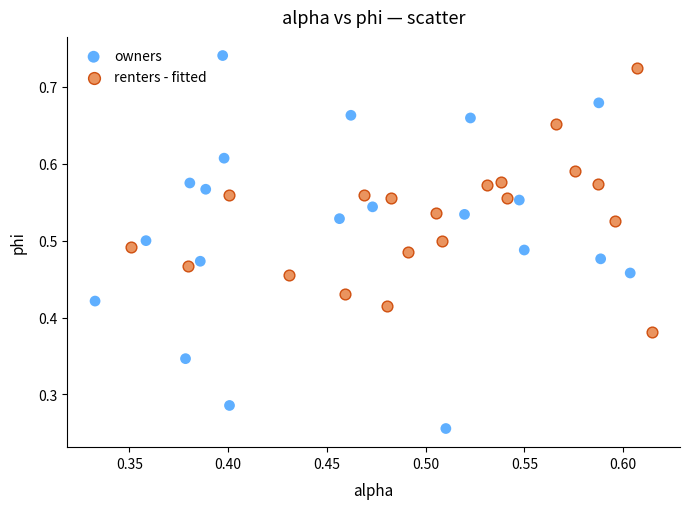

What are all the series names shown in the legend?

owners, renters - fitted